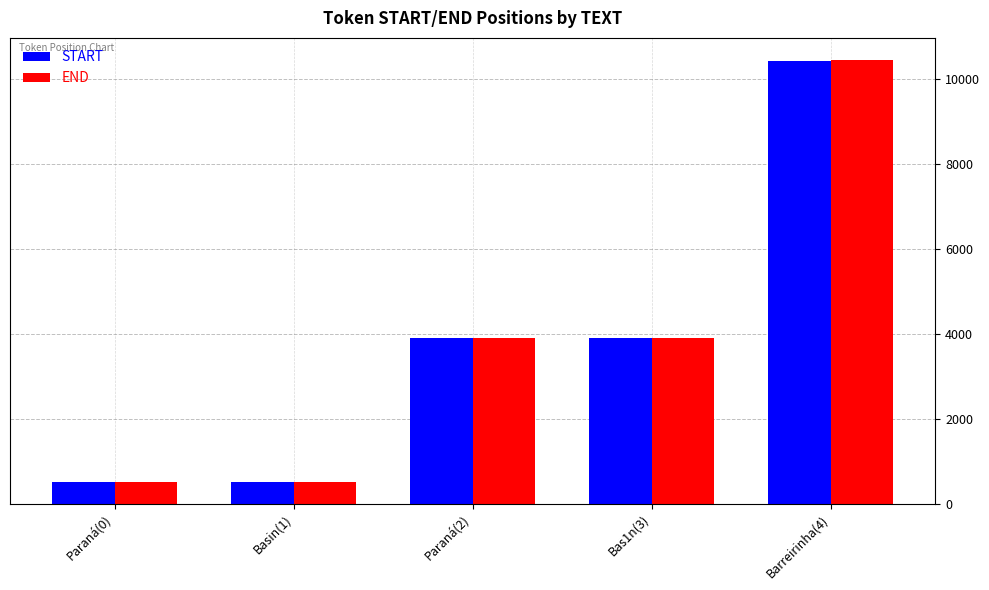

What is the maximum value shown in the chart?

10455